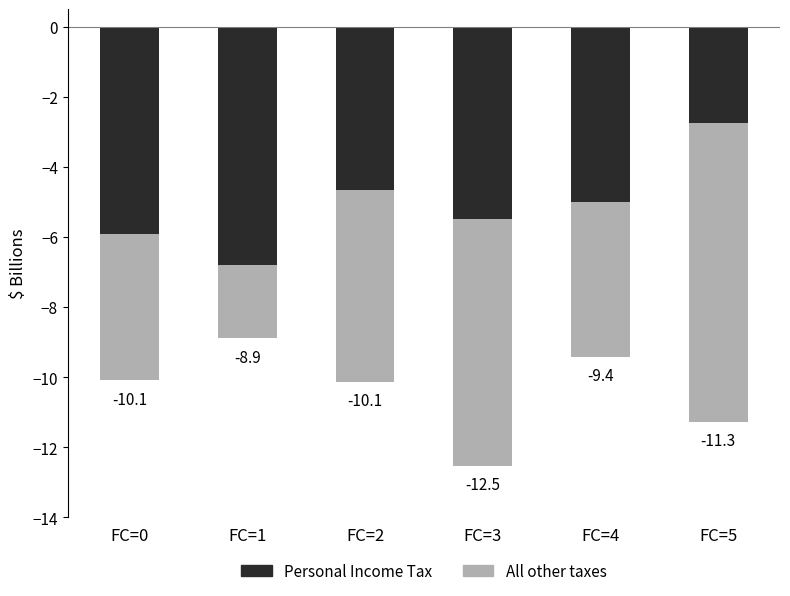

Reading left to right, transcribe all the data shown in this chart.

Personal Income Tax: FC=0=-5.9	FC=1=-6.8	FC=2=-4.7	FC=3=-5.5	FC=4=-5.0	FC=5=-2.7
All other taxes: FC=0=-4.2	FC=1=-2.1	FC=2=-5.5	FC=3=-7.0	FC=4=-4.4	FC=5=-8.5